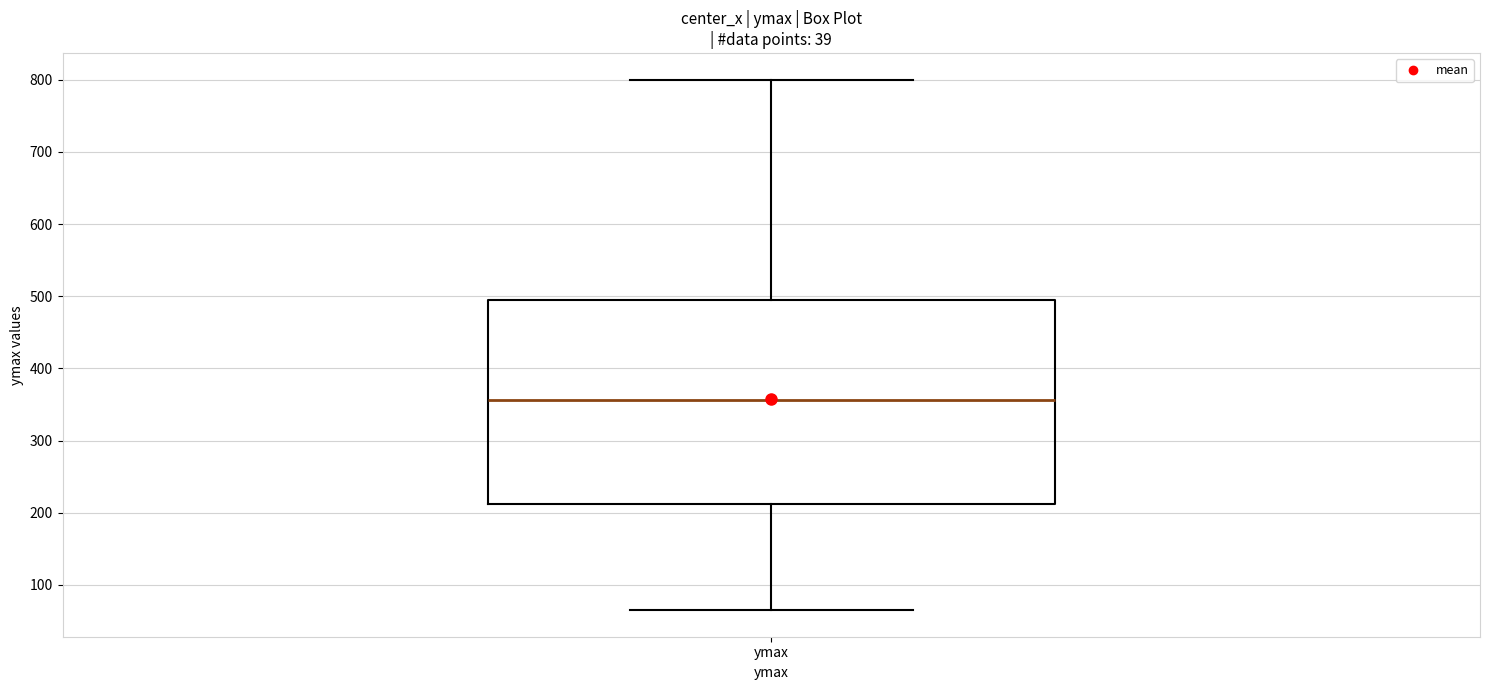

Where does the lower whisker of the box for ymax end on the y-axis? The values are not printed on the chart, so give them approximately, as read against the axis.

70